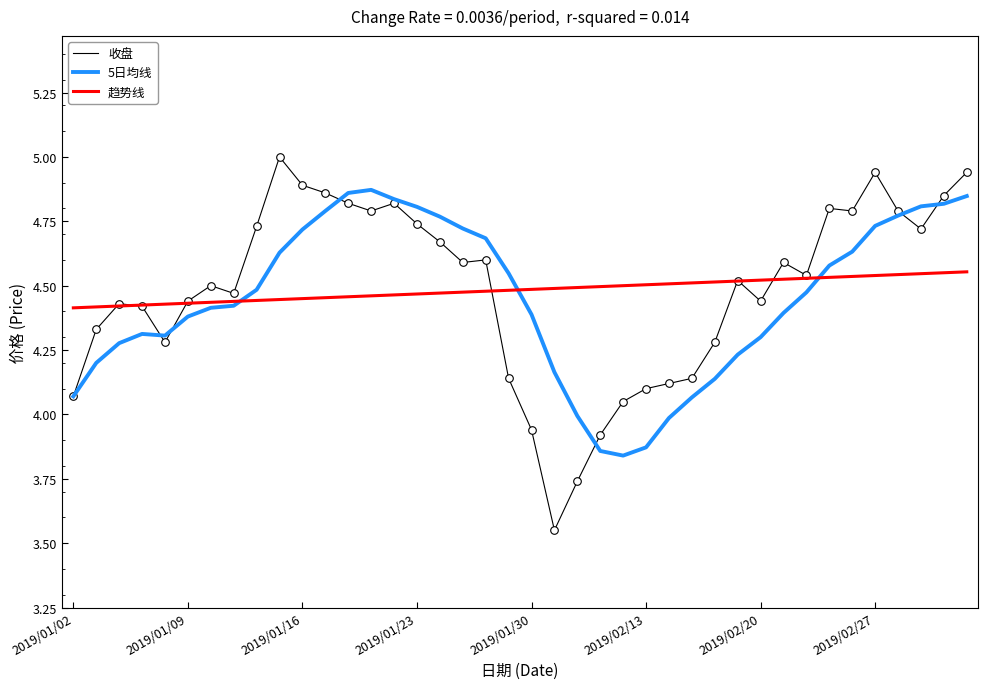

What is the maximum value shown in the chart?

5.0